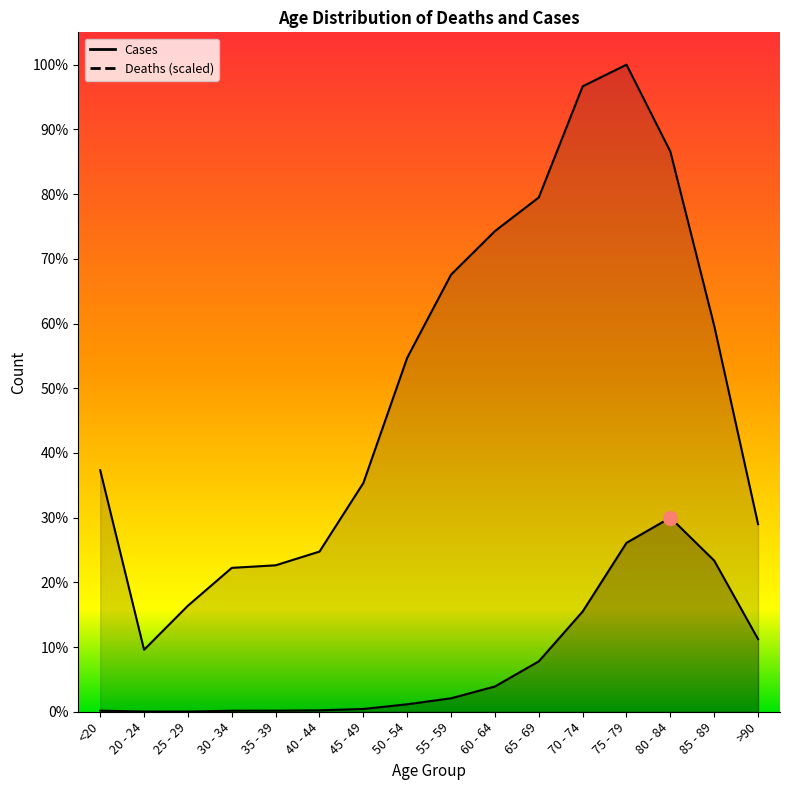

List the series in order of their peak value, lowest first.

Deaths, Cases